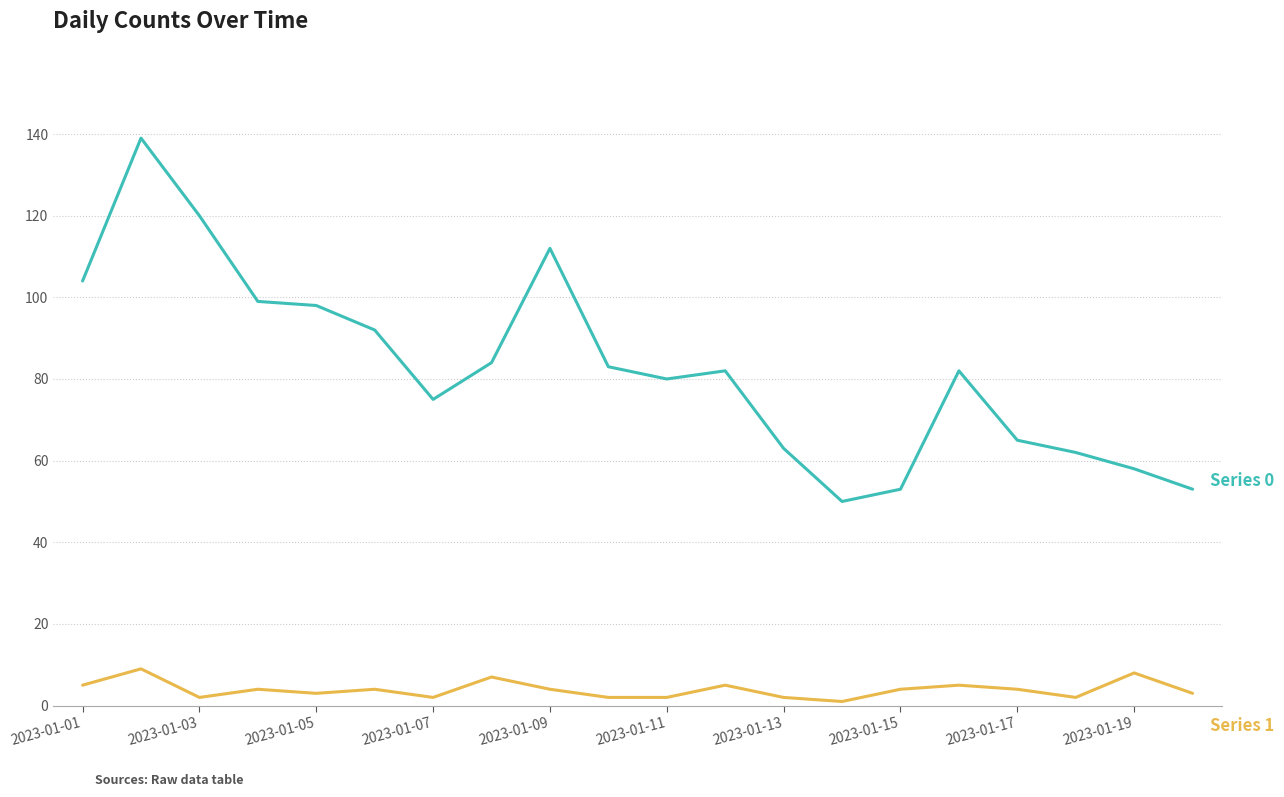

What is the maximum value shown in the chart?

139